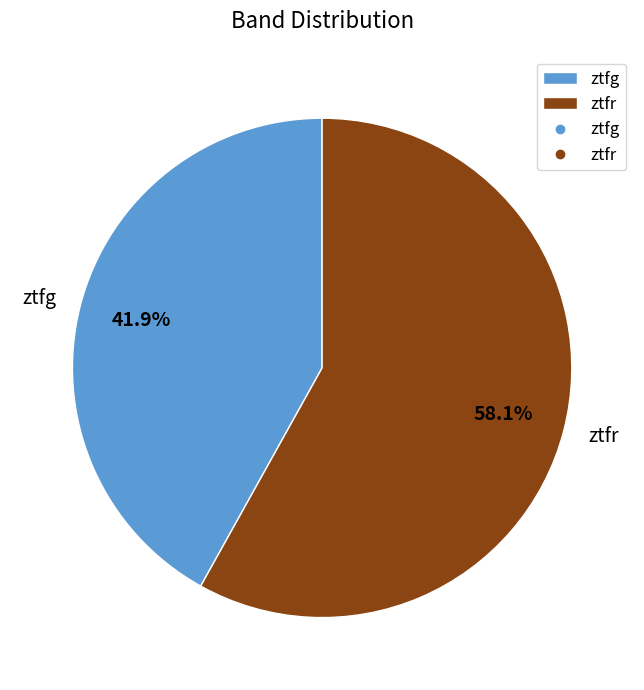

Which category has the biggest portion of the pie?

ztfr